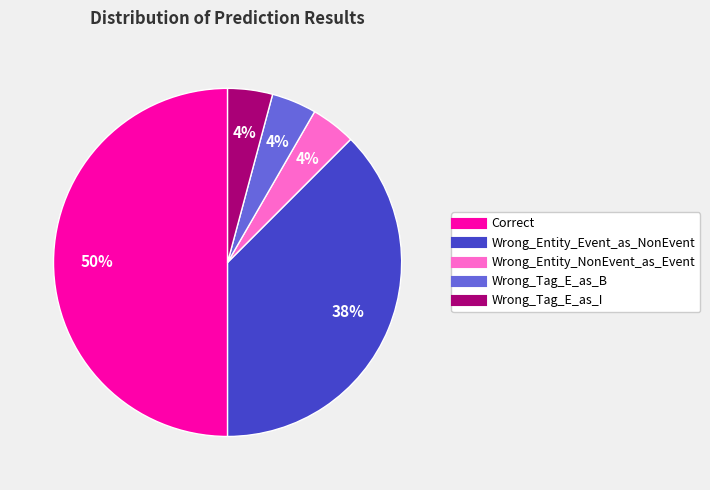

Do Wrong_Entity_Event_as_NonEvent and Wrong_Entity_NonEvent_as_Event together represent more than half of the pie?

No